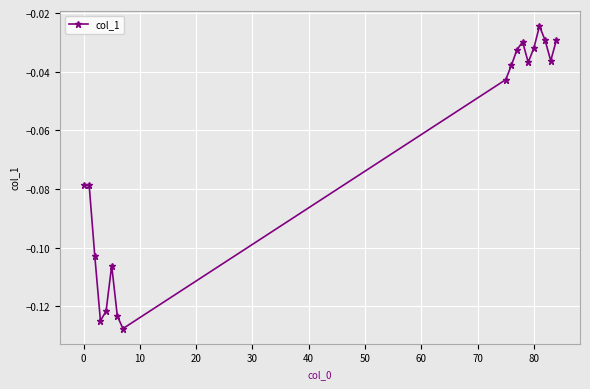

What is the difference between the maximum and minimum values?

0.1